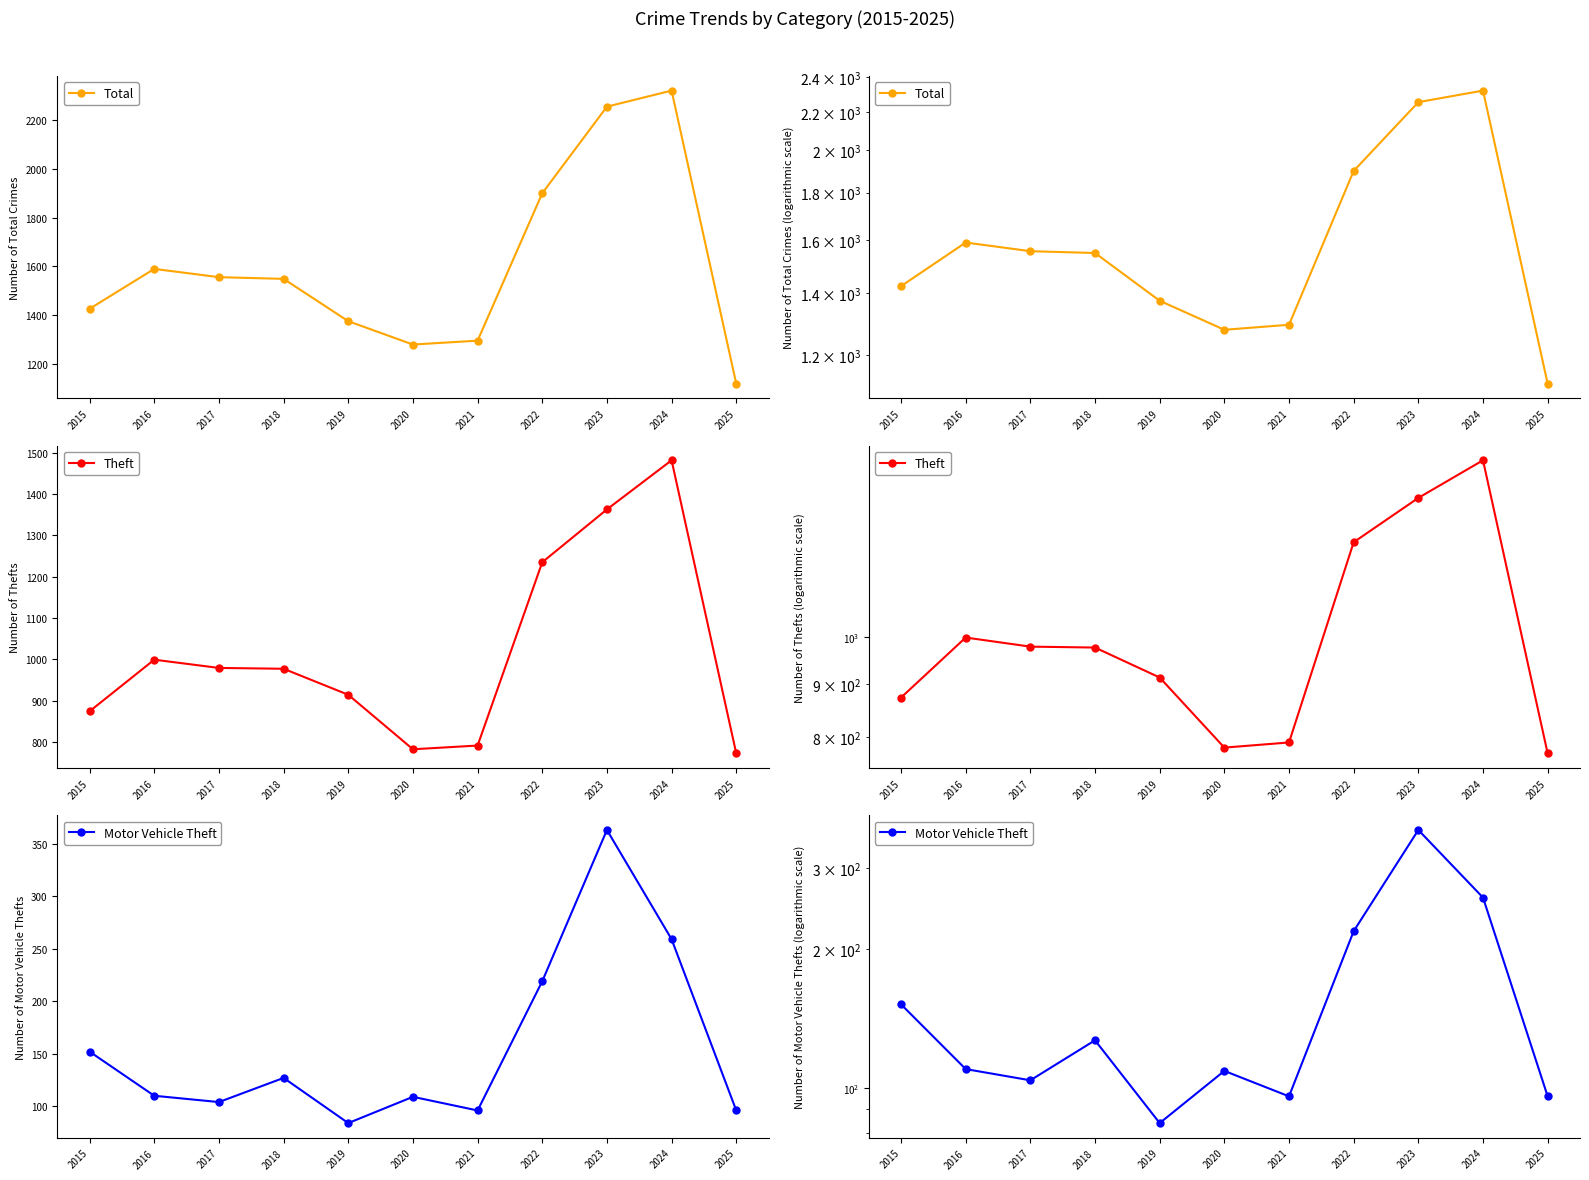

What value does the Theft series have at 2024?

1482